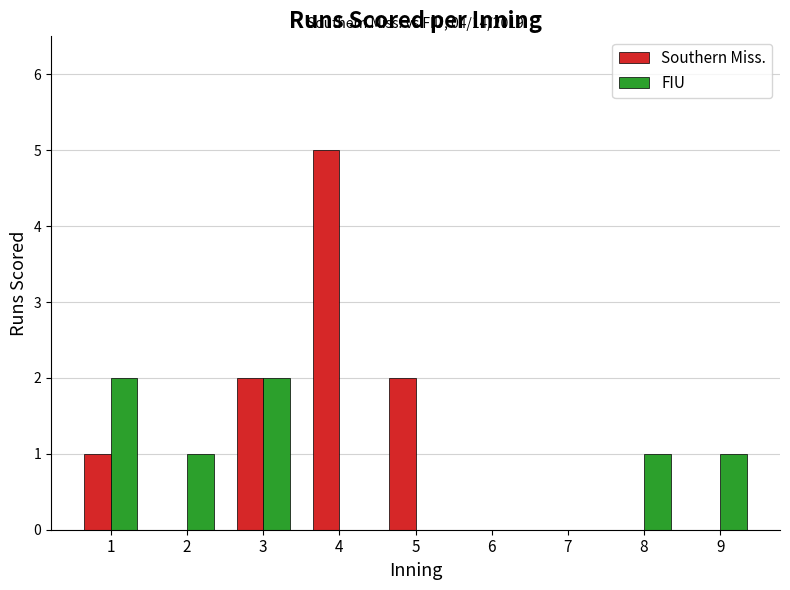

Which category has the highest value across all series?

4